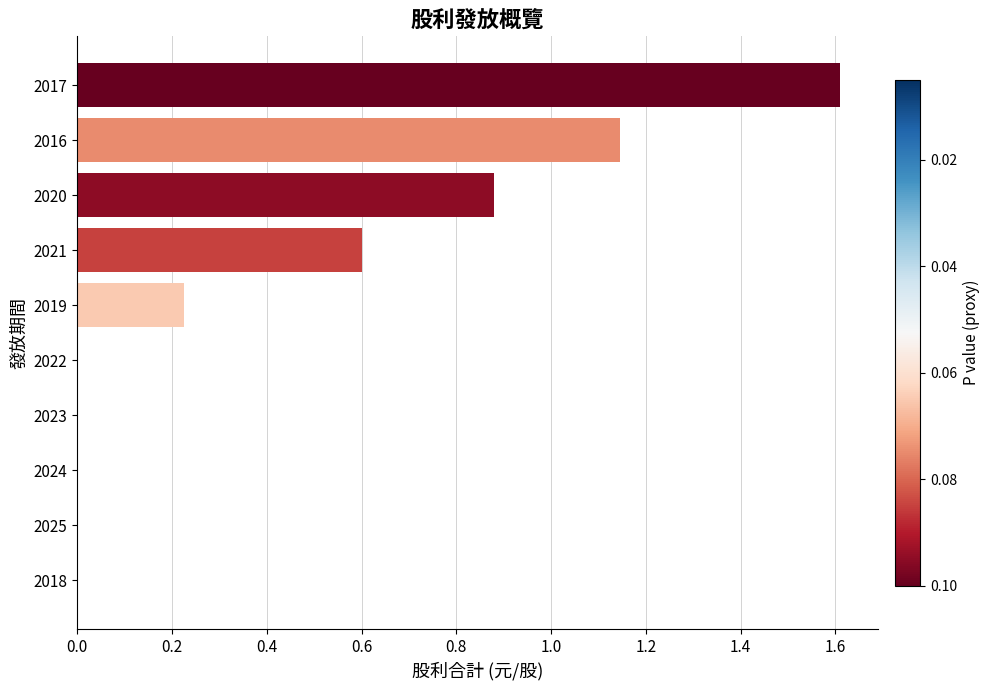

What is the sum of all values?

4.5